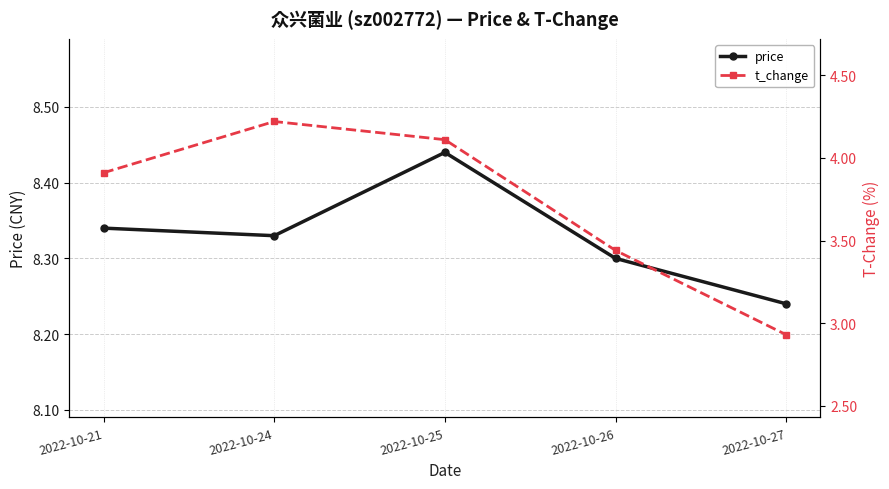

Reading left to right, extract all data points from this chart.

price: 2022-10-21=8.3	2022-10-24=8.3	2022-10-25=8.4	2022-10-26=8.3	2022-10-27=8.2
t_change: 2022-10-21=3.9	2022-10-24=4.2	2022-10-25=4.1	2022-10-26=3.4	2022-10-27=2.9